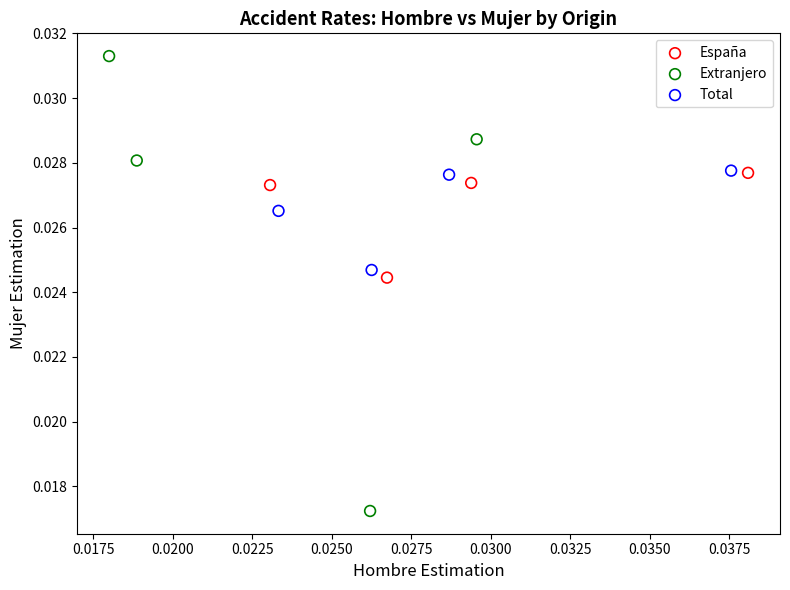

Which series contains the lowest Y value?

Extranjero